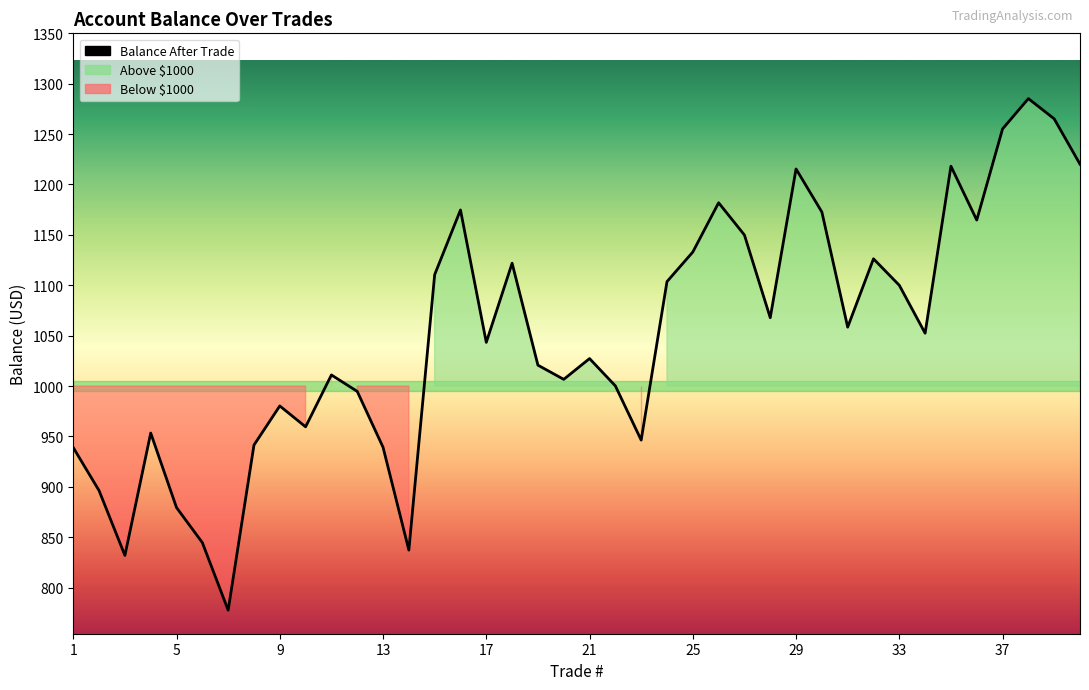

Does the chart display data point markers on the line(s)?

No